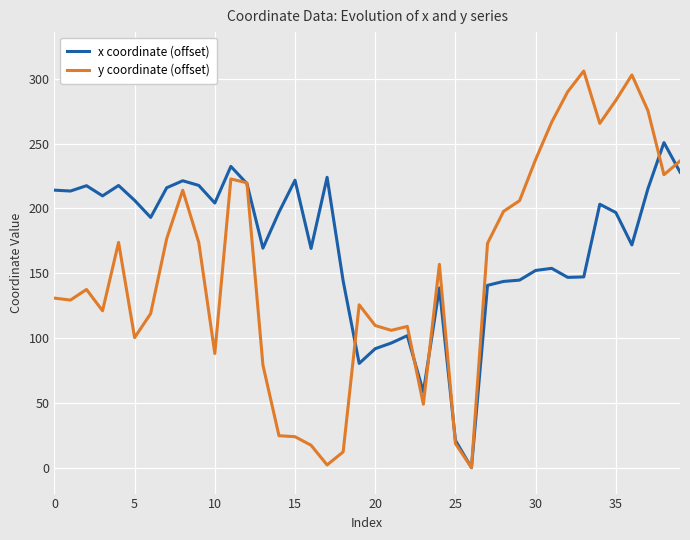

List the series in order of their overall mean, highest first.

x coordinate (offset), y coordinate (offset)